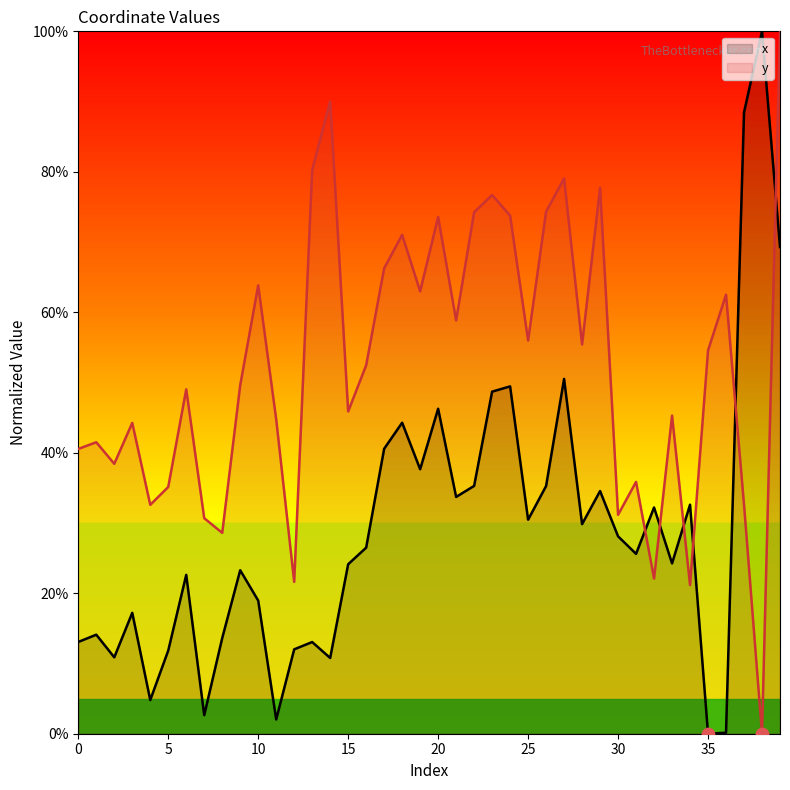

Which series reaches the minimum Y coordinate?

x